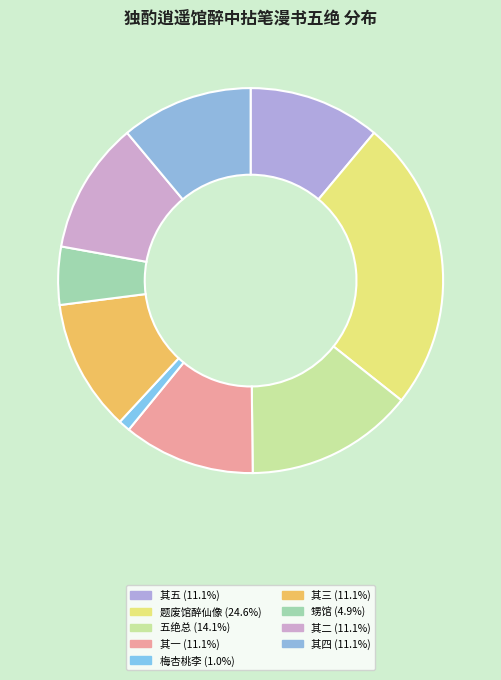

How many slices are in this pie chart?

9